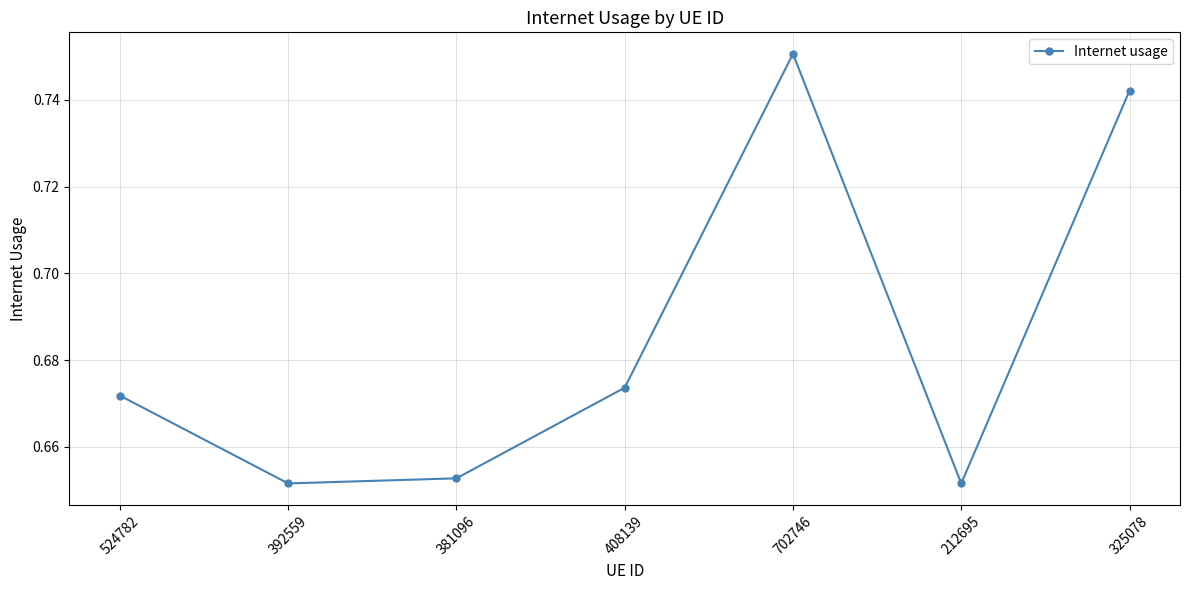

True or false: there are more than 2 points higher than both neighbors.

False